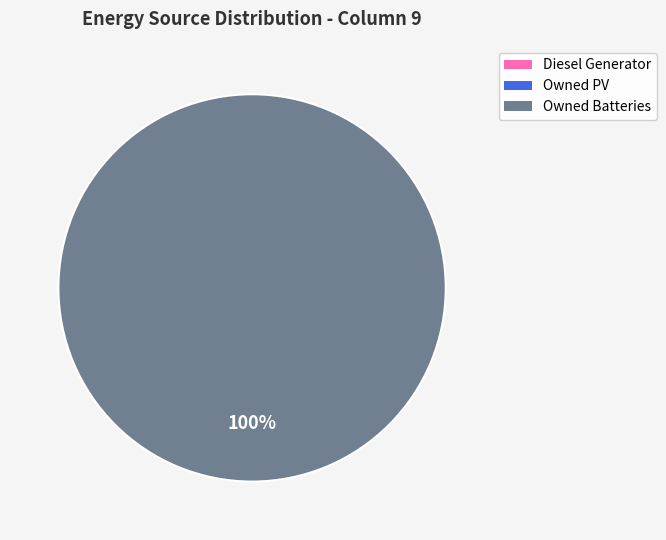

Is there any slice that represents more than half of the pie?

Yes